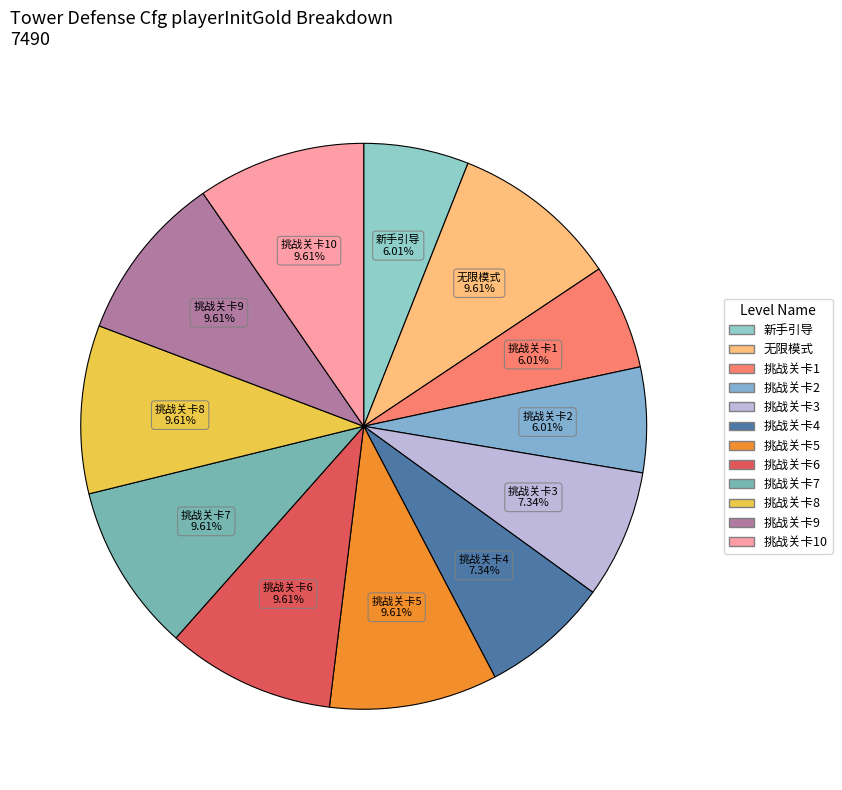

To the nearest percent, what is the average slice percentage?

8%